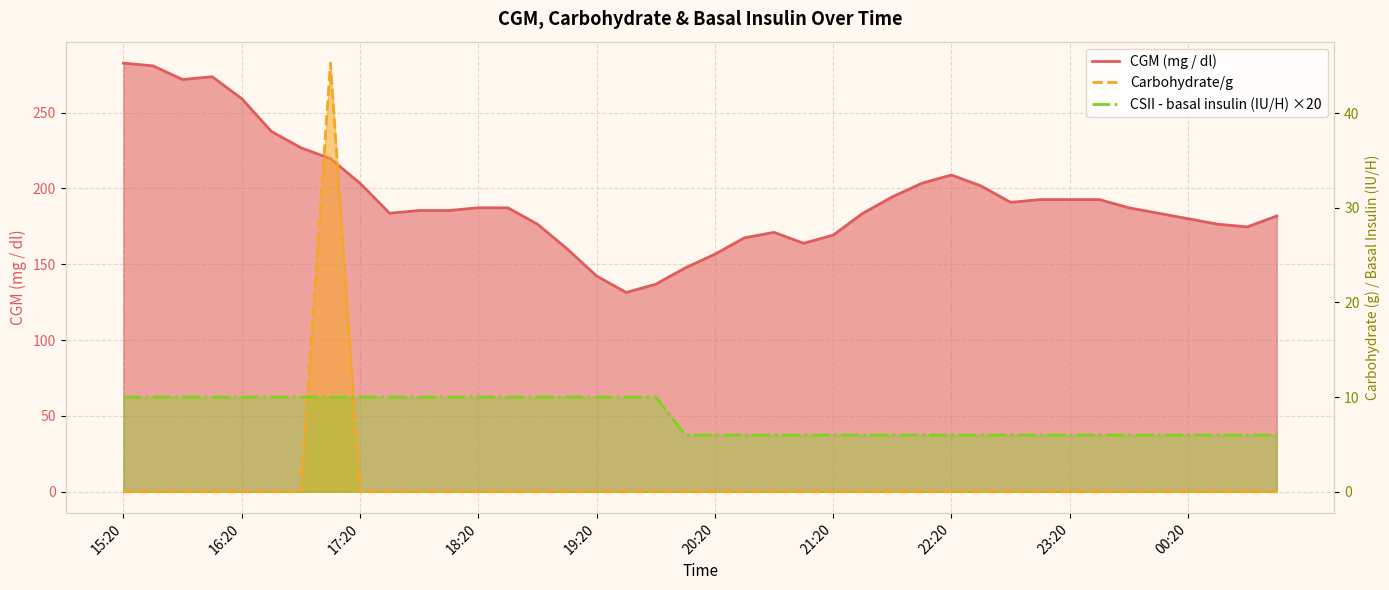

Reading left to right, extract all data points from this chart.

CGM (mg / dl): 282.6	280.8	271.8	273.6	259.2	237.6	226.8	219.6	203.4	183.6	185.4	185.4	187.2	187.2	176.4	160.2	142.2	131.4	136.8	147.6	156.6	167.4	171.0	163.8	169.2	183.6	194.4	203.4	208.8	201.6	190.8	192.6	192.6	192.6	187.2	183.6	180.0	176.4	174.6	181.8
Carbohydrate/g: 0.0	0.0	0.0	0.0	0.0	0.0	0.0	45.3	0.0	0.0	0.0	0.0	0.0	0.0	0.0	0.0	0.0	0.0	0.0	0.0	0.0	0.0	0.0	0.0	0.0	0.0	0.0	0.0	0.0	0.0	0.0	0.0	0.0	0.0	0.0	0.0	0.0	0.0	0.0	0.0
CSII - basal insulin (IU/H) ×20: 10.0	10.0	10.0	10.0	10.0	10.0	10.0	10.0	10.0	10.0	10.0	10.0	10.0	10.0	10.0	10.0	10.0	10.0	10.0	6.0	6.0	6.0	6.0	6.0	6.0	6.0	6.0	6.0	6.0	6.0	6.0	6.0	6.0	6.0	6.0	6.0	6.0	6.0	6.0	6.0